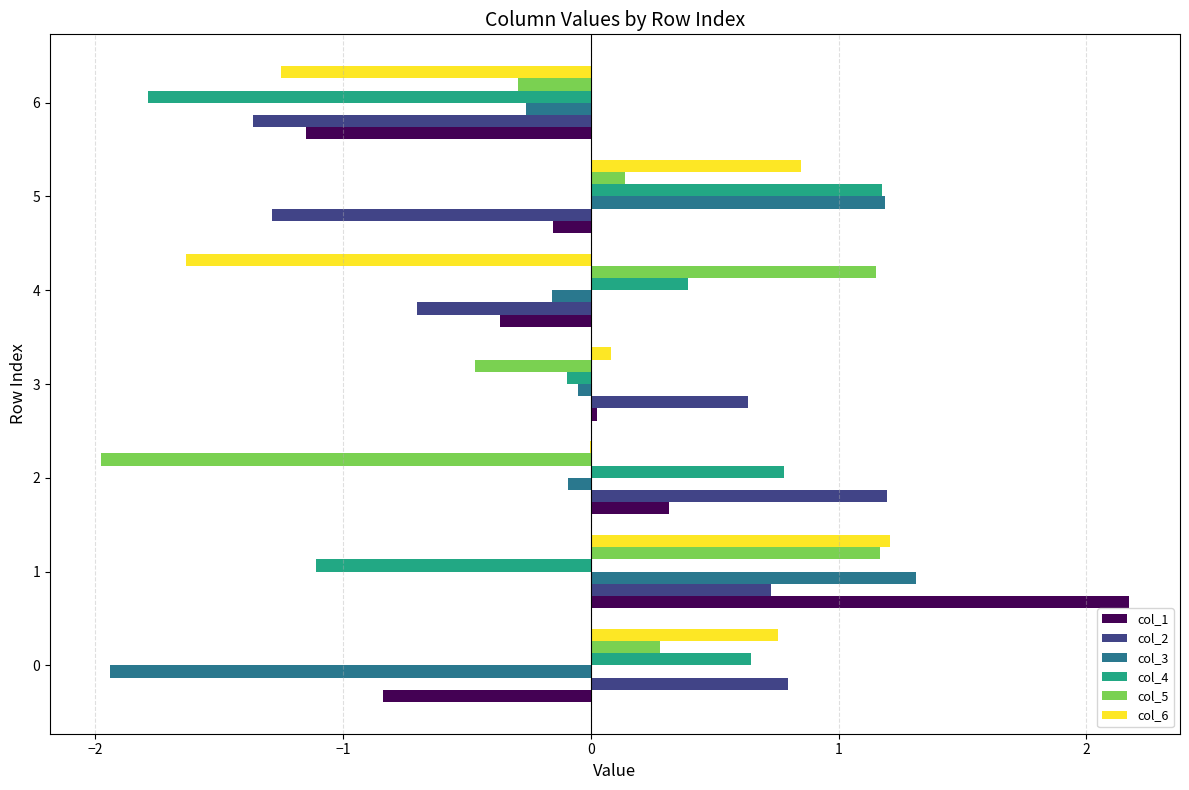

Is the value of col_2 at 4 greater than the value of col_6 at 3?

No